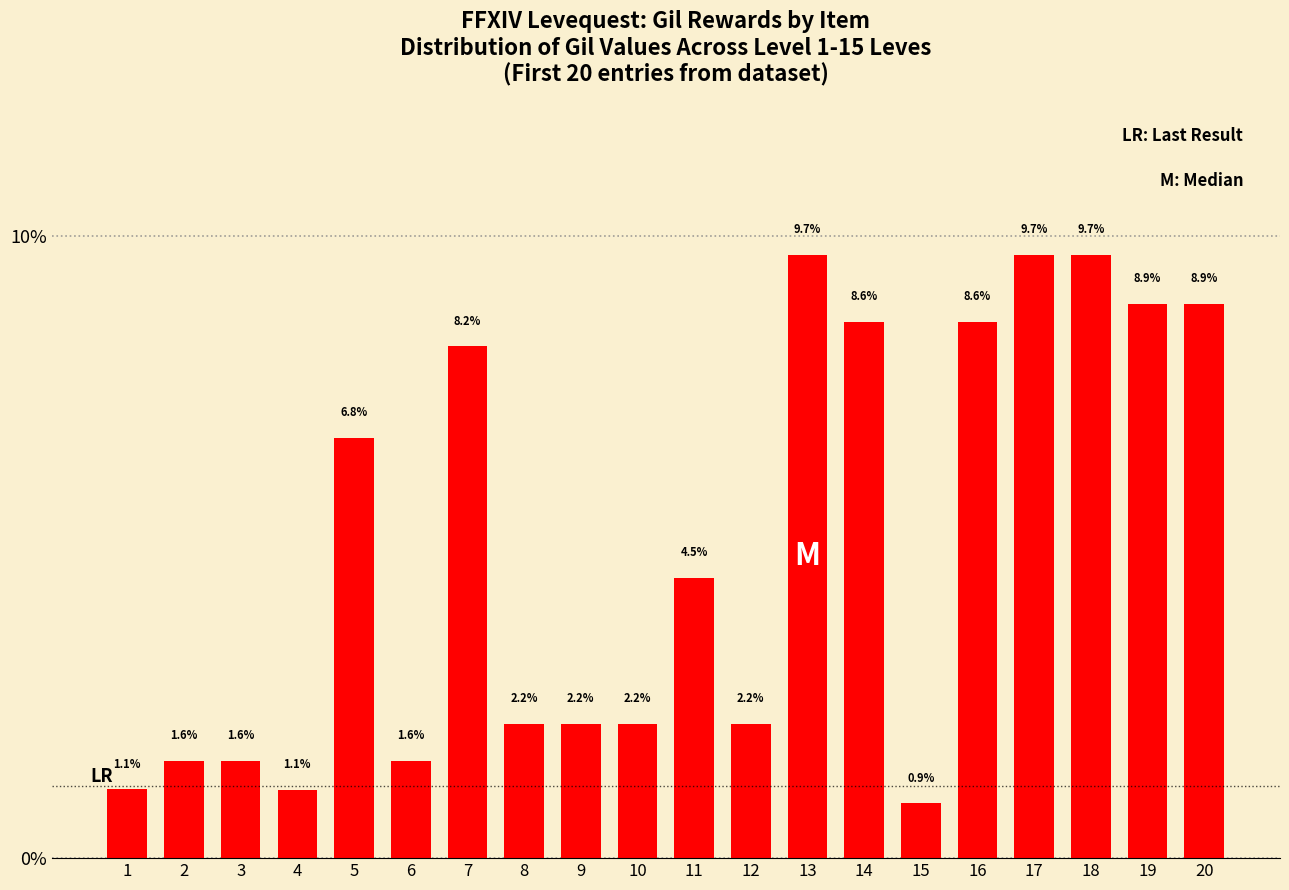

True or false: the data shows 9.7 at 13.

True